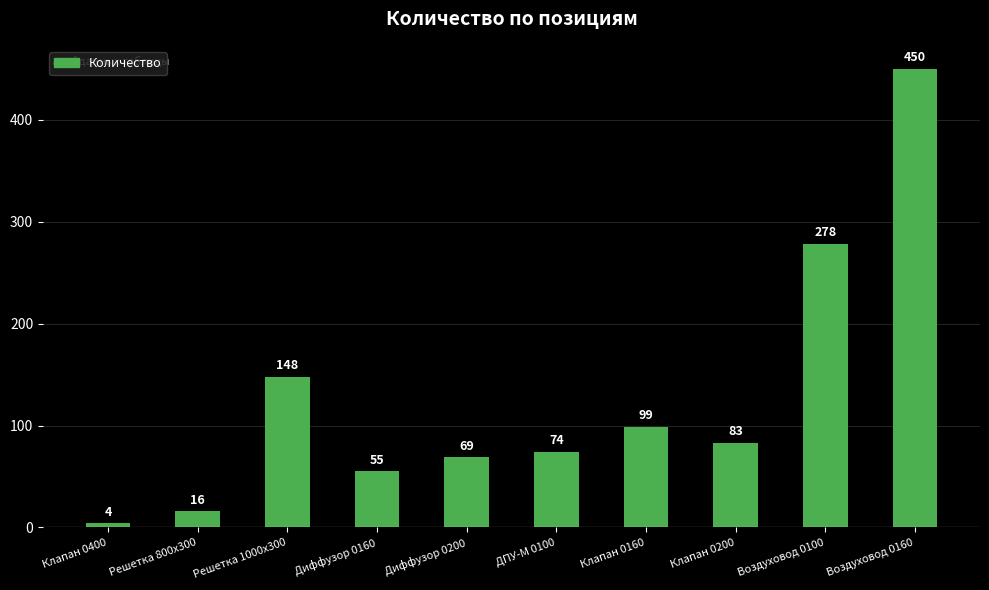

What is the change in value from Клапан 0400 to Клапан 0200?

+79